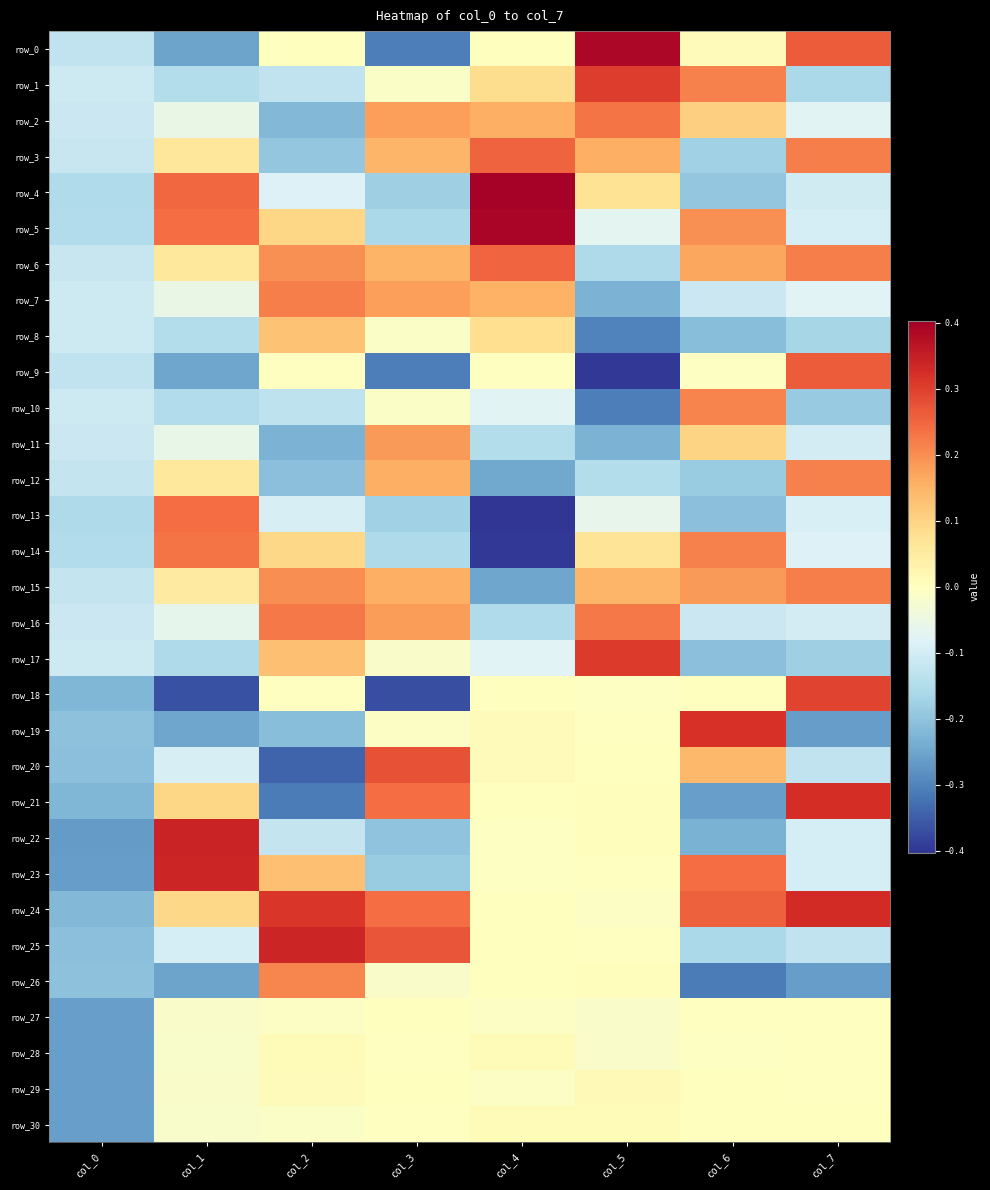

What is the highest value of the row_6 series?

0.3